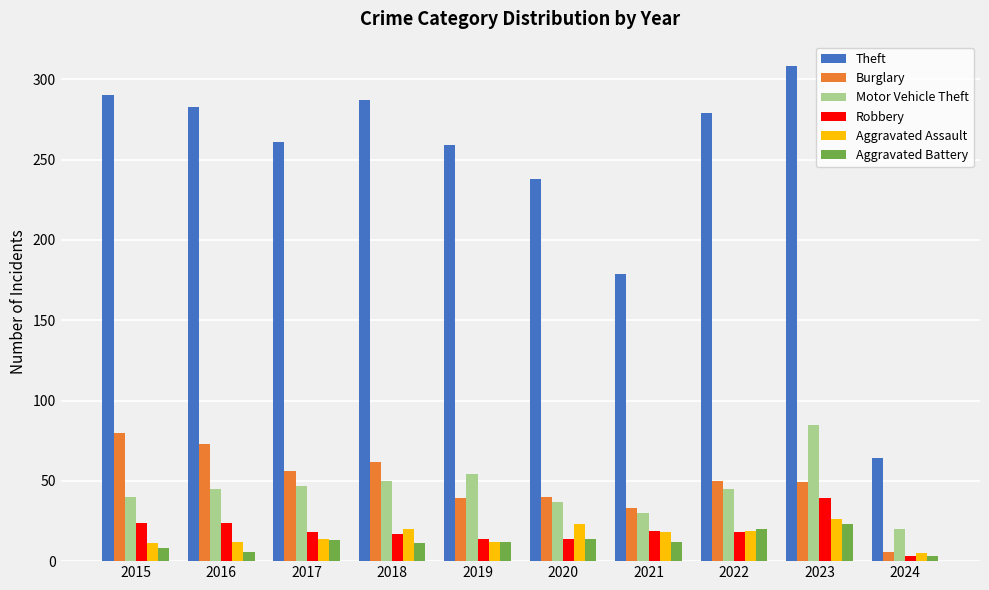

List the series in order of their peak value, lowest first.

Aggravated Battery, Aggravated Assault, Robbery, Burglary, Motor Vehicle Theft, Theft